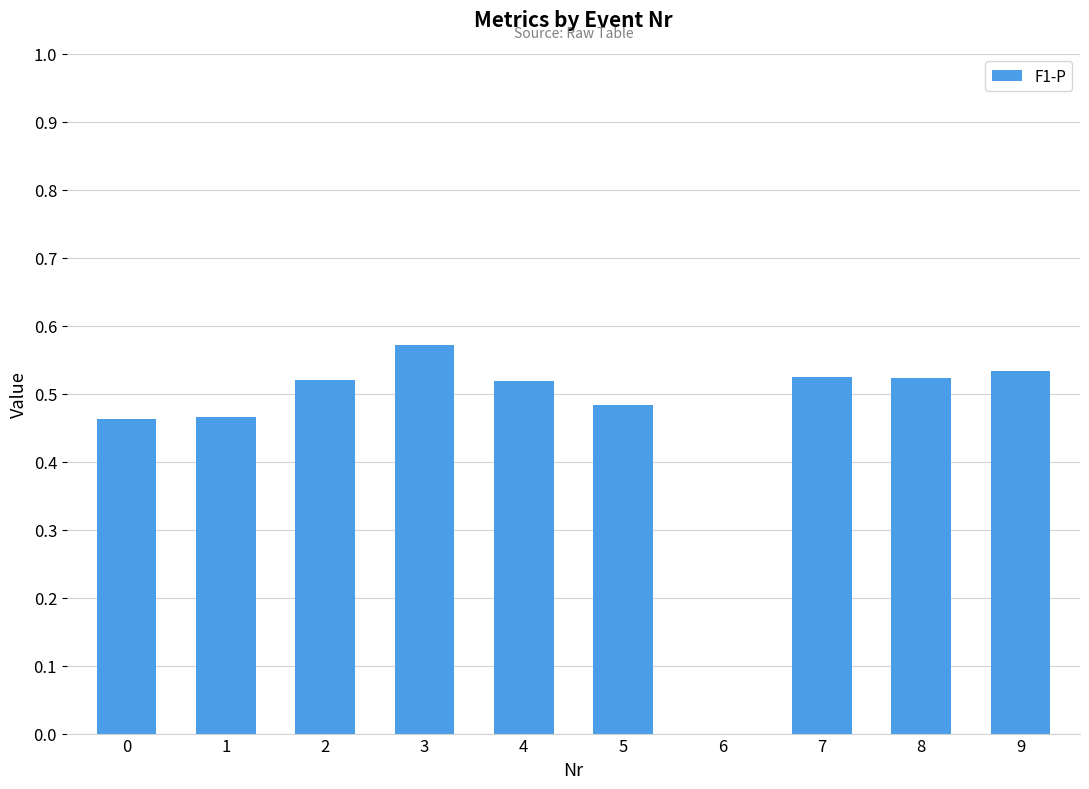

What is the sum of all values?

4.6